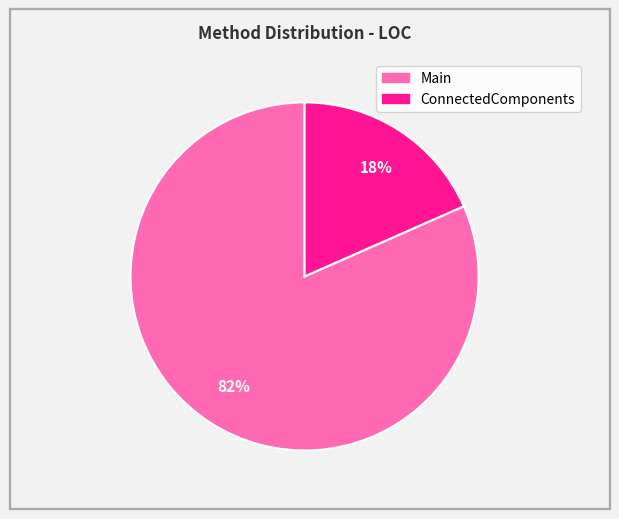

What is the ratio of the value at ConnectedComponents to the value at Main?

0.2